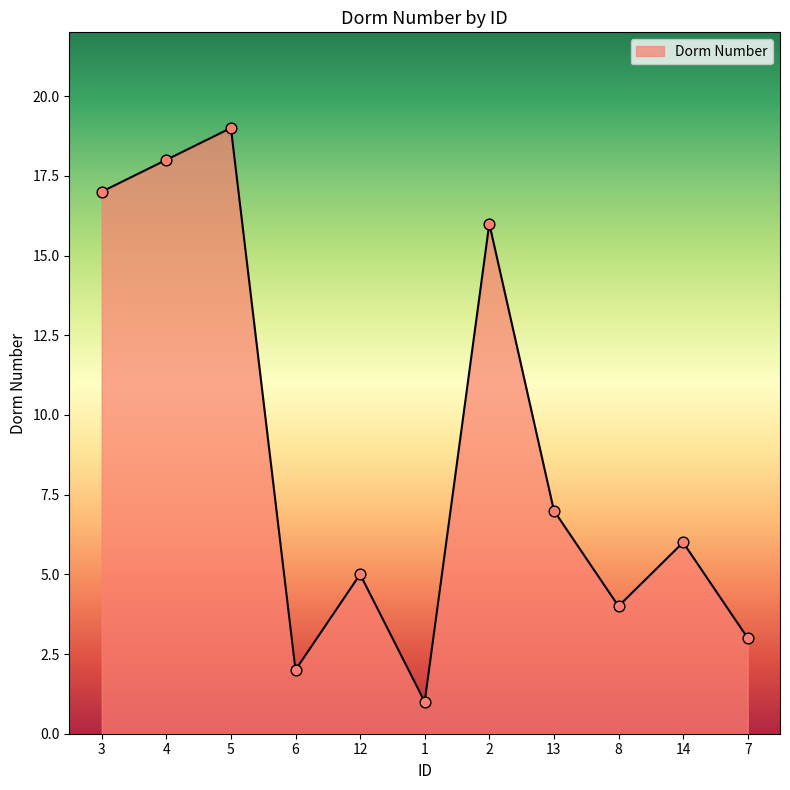

What is the ratio of the value at 13 to the value at 14?

1.2